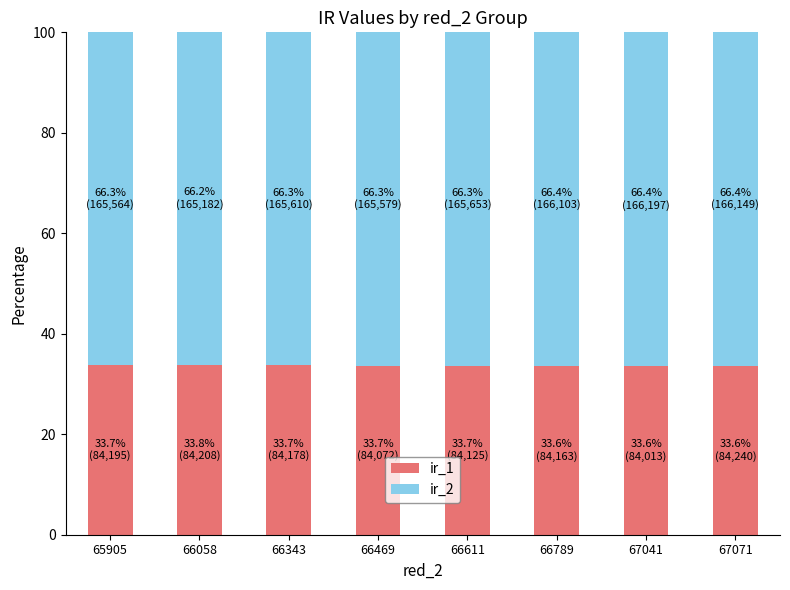

What is the total value across all series at 67071?

100.0